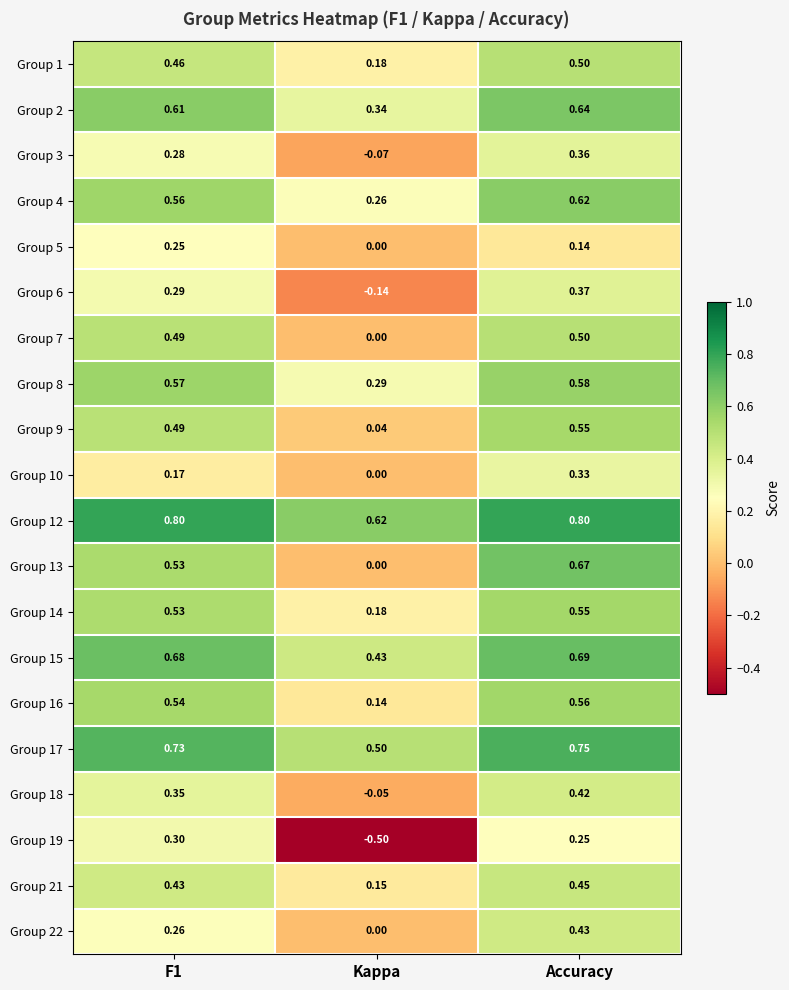

At which category is the sum across all series the highest?

Accuracy